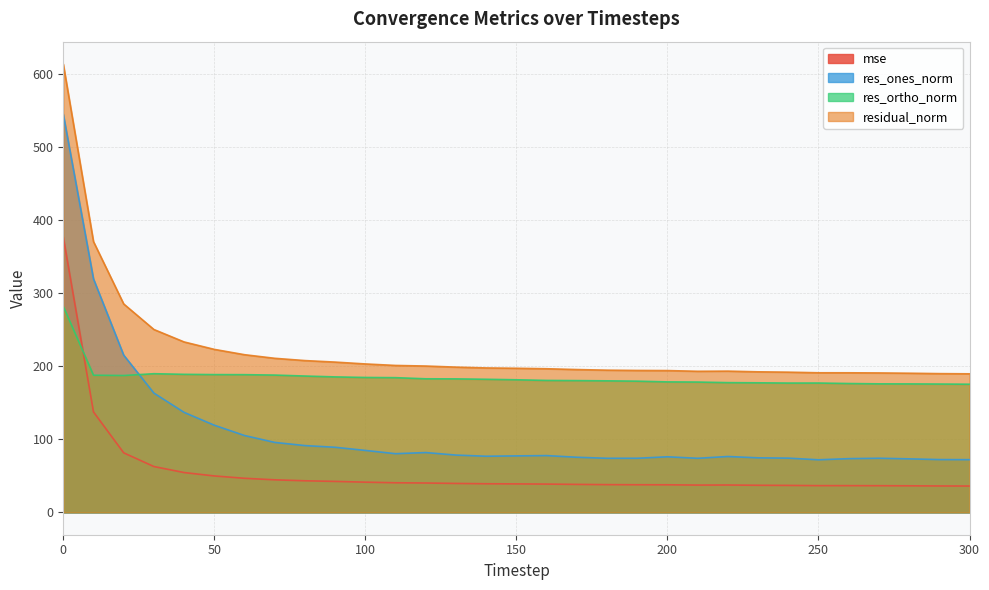

Is the value of mse at 170 greater than the value of residual_norm at 40?

No